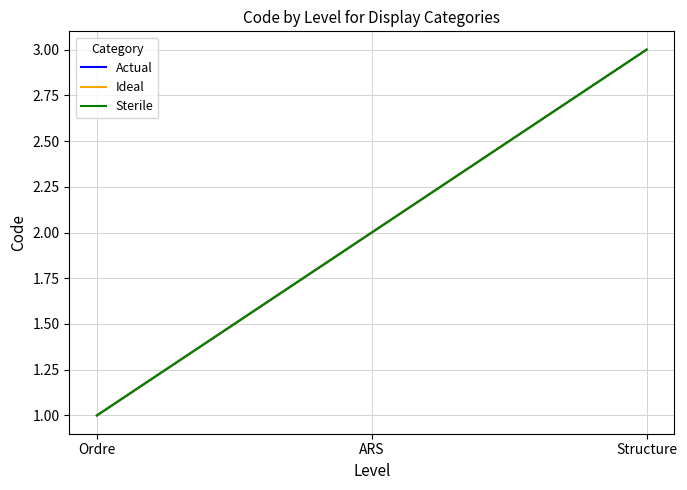

Does the chart have visible grid lines?

Yes